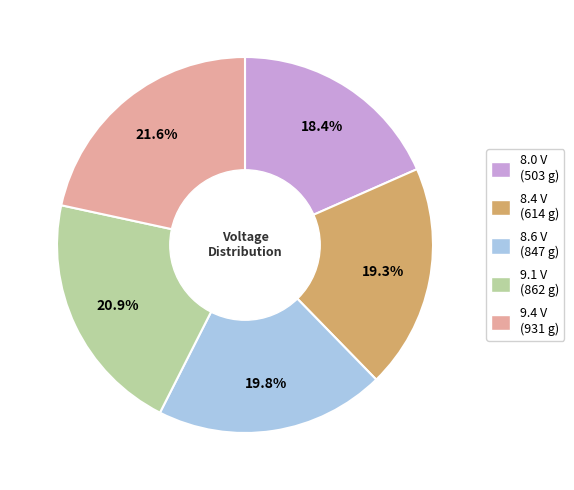

Is there a majority slice in this chart?

No